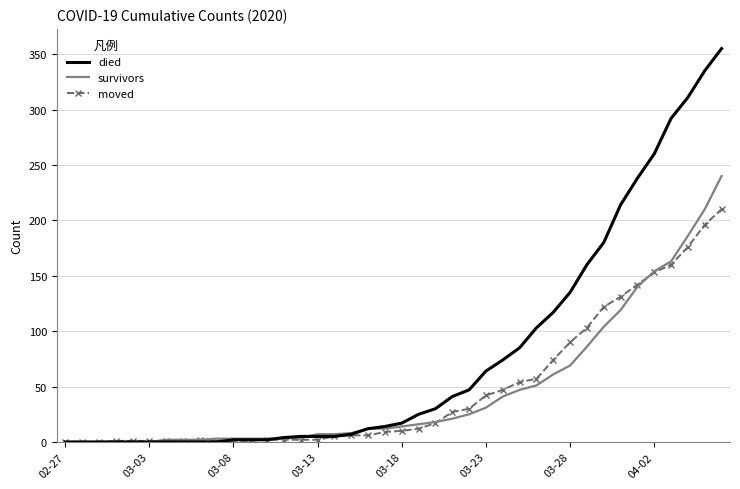

Which series has the largest range (max minus min)?

died